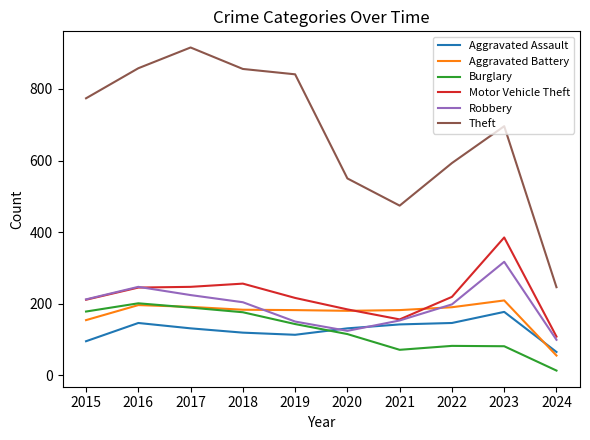

What is the spread (max minus min) of values at 2019?

728